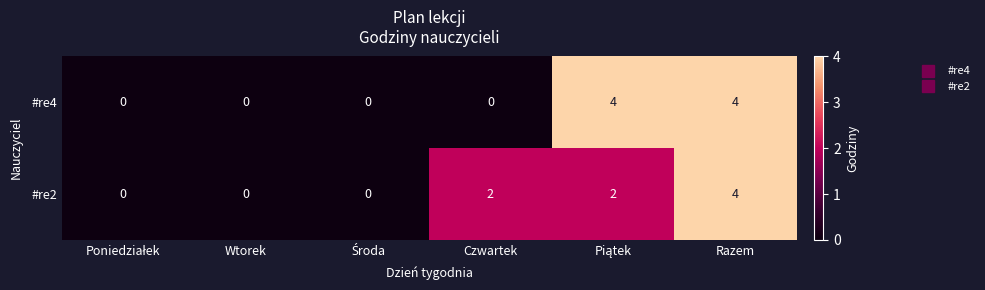

What is the highest value of the #re4 series?

4